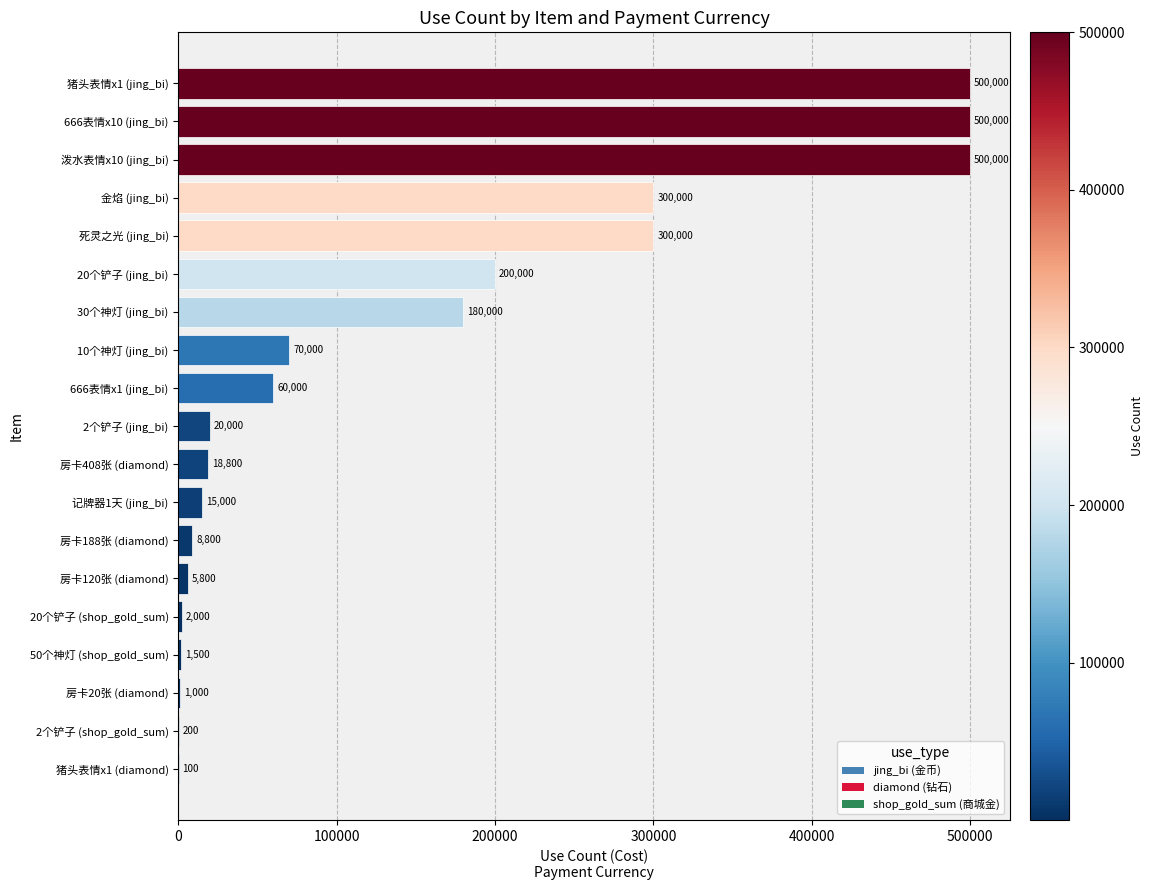

Read the value at 记牌器1天 (jing_bi).

15000